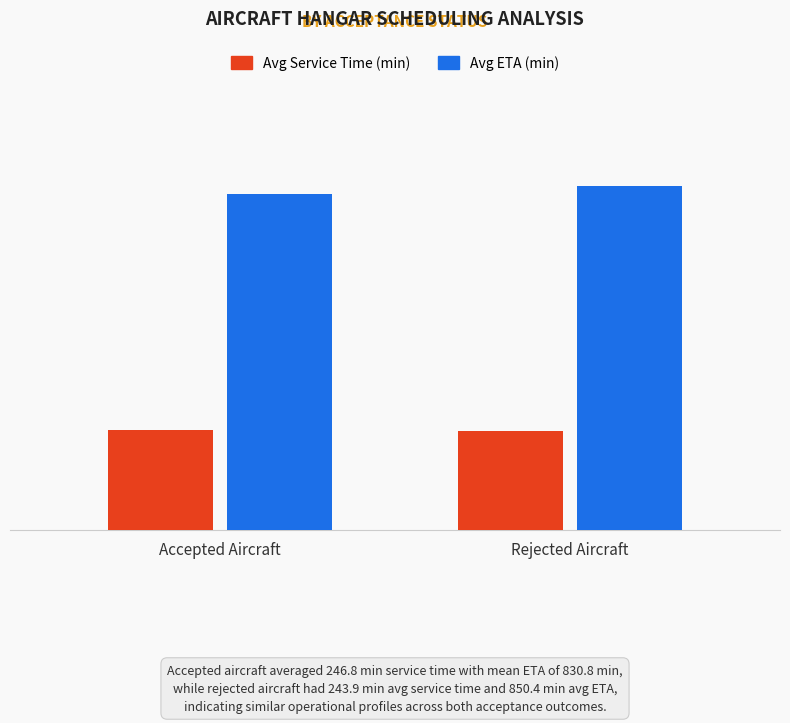

What are all the series names shown in the legend?

Avg Service Time (min), Avg ETA (min)